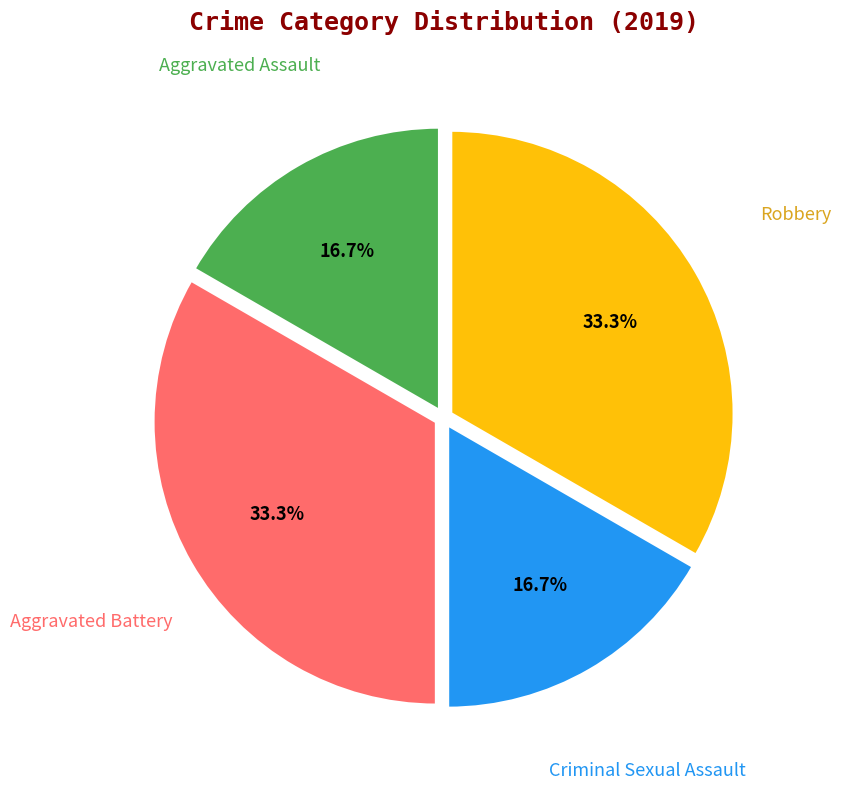

What is the largest slice in the pie chart?

Aggravated Battery